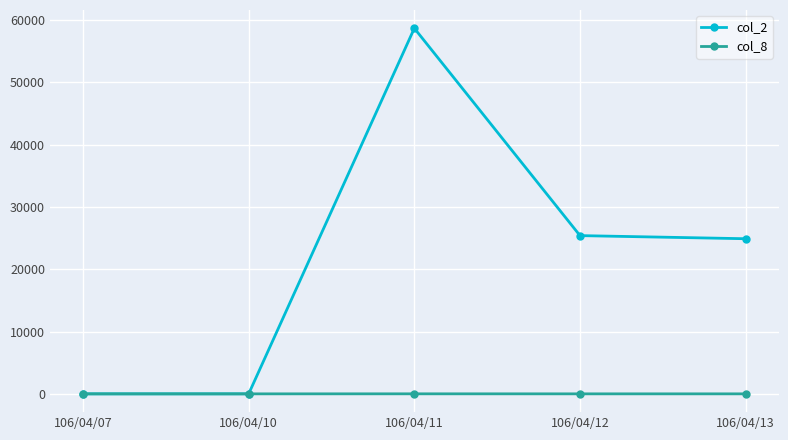

Is it true that col_8 equals 0 at 106/04/07?

True